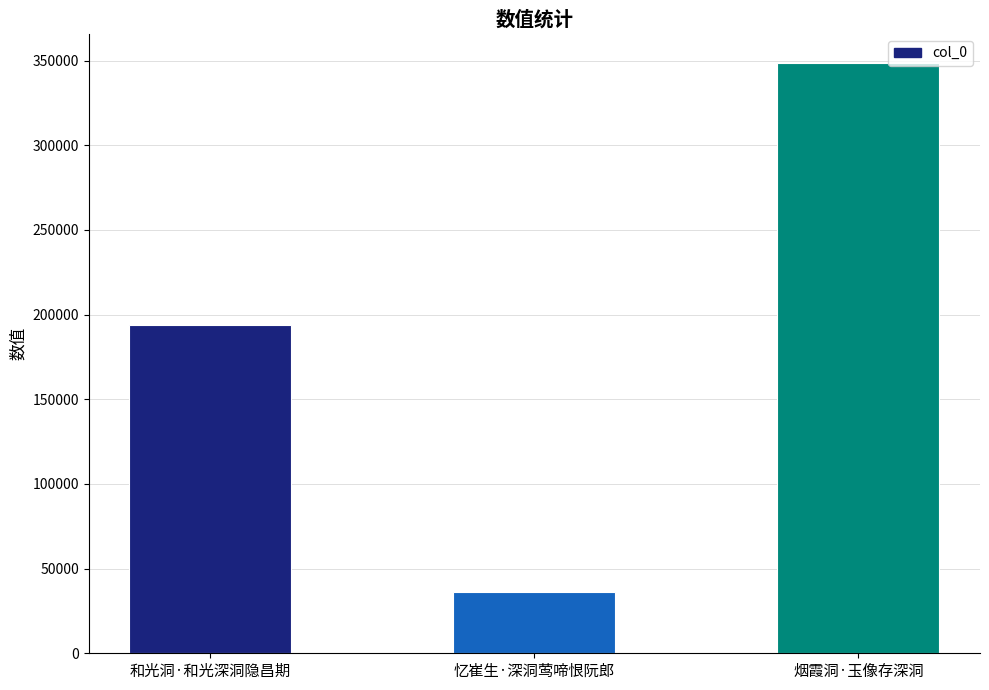

Rank the categories by value from highest to lowest.

烟霞洞·玉像存深洞, 和光洞·和光深洞隐昌期, 忆崔生·深洞莺啼恨阮郎